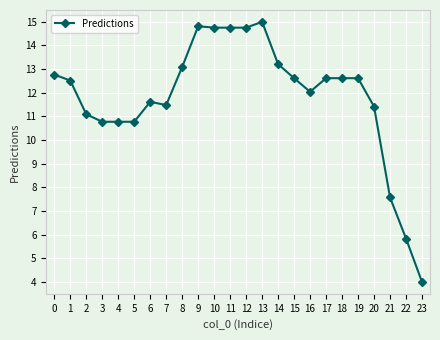

What is the value of the 12th point from the left?

14.8